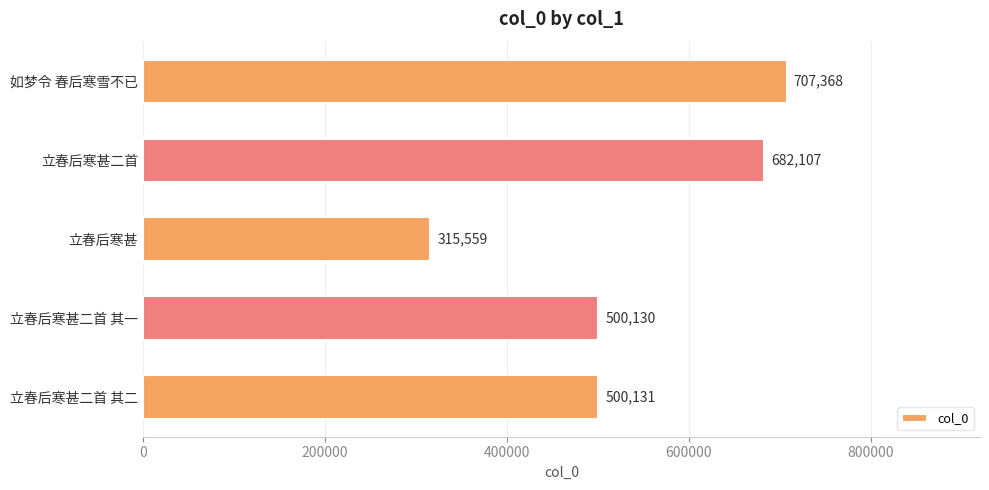

Does the chart contain any negative values?

No